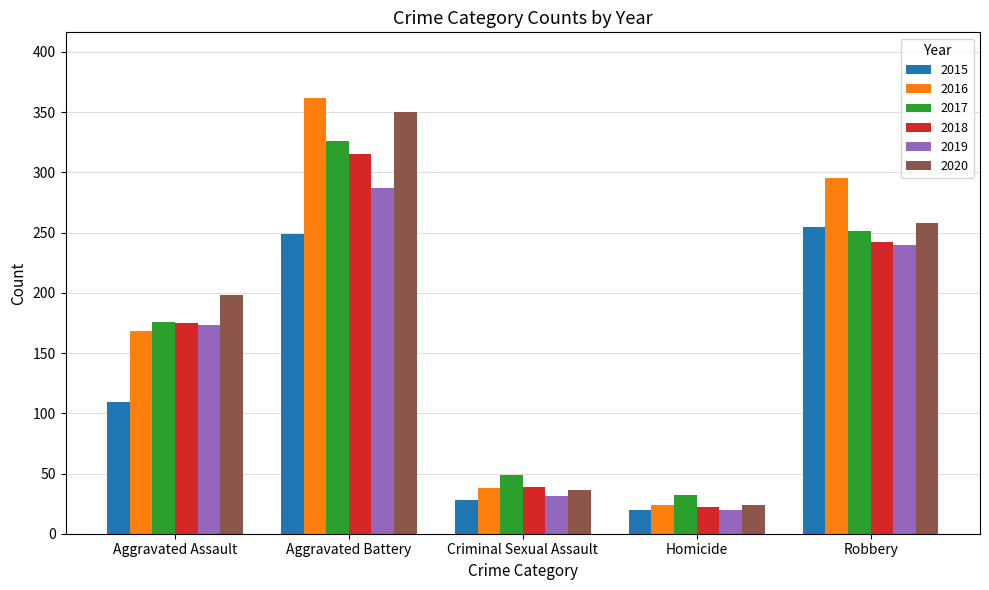

Which category has the highest value in the 2019 series?

Aggravated Battery